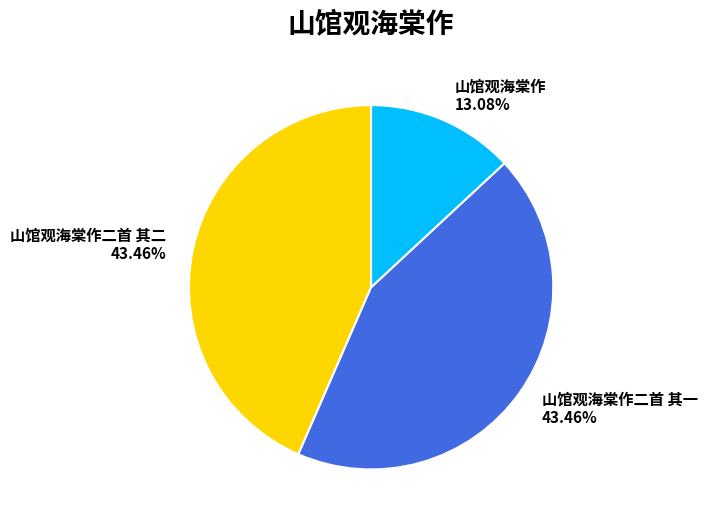

Approximately how many times larger is the value at 山馆观海棠作二首 其一 compared to 山馆观海棠作二首 其二?

1.0